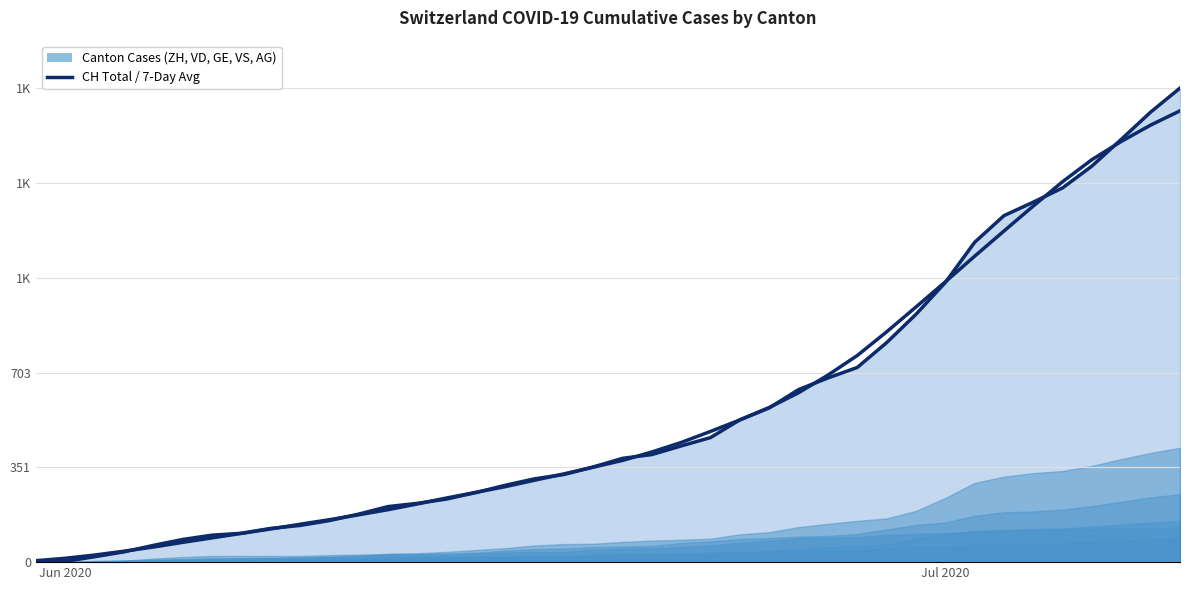

List the series in order of their overall mean, lowest first.

7 Day Avg (CH), CH (Total)